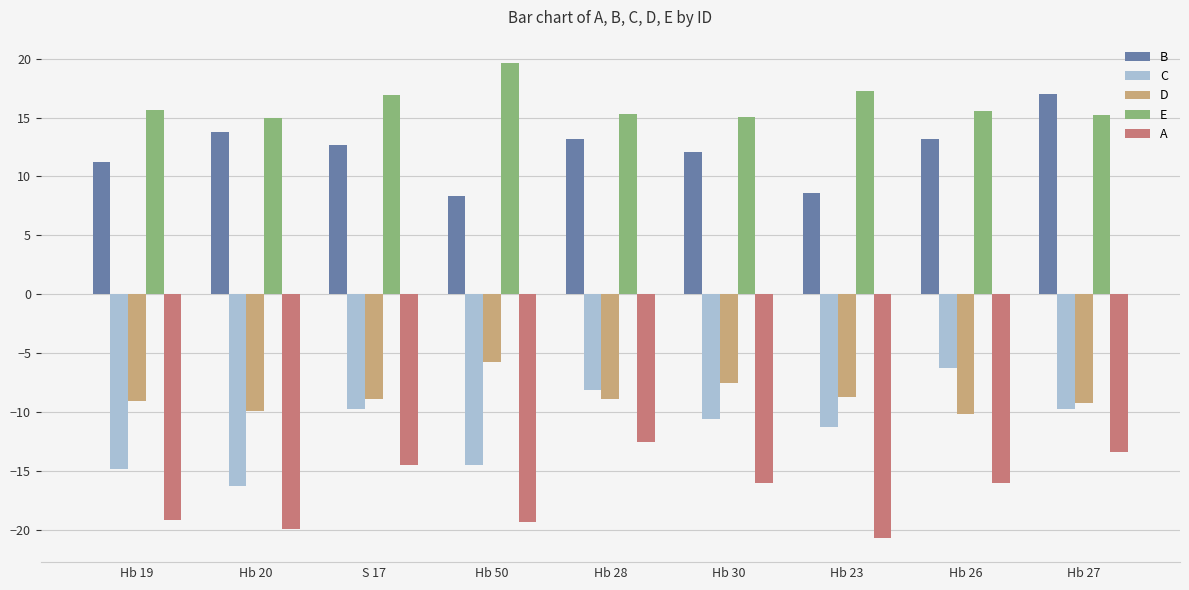

Read the B value at Hb 23.

8.6